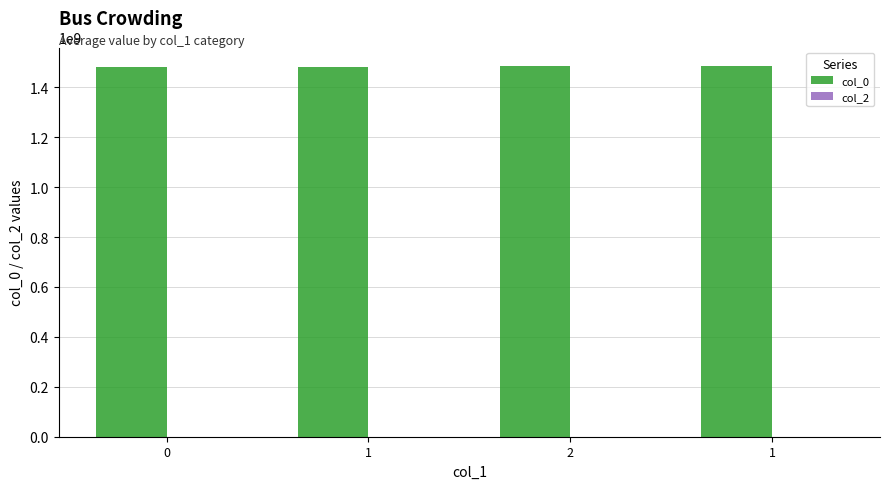

Reading left to right, transcribe all the data shown in this chart.

col_0: 0=1479834877	1=1479838471	2=1483474727	1=1485195482
col_2: 0=0	1=0	2=0	1=0